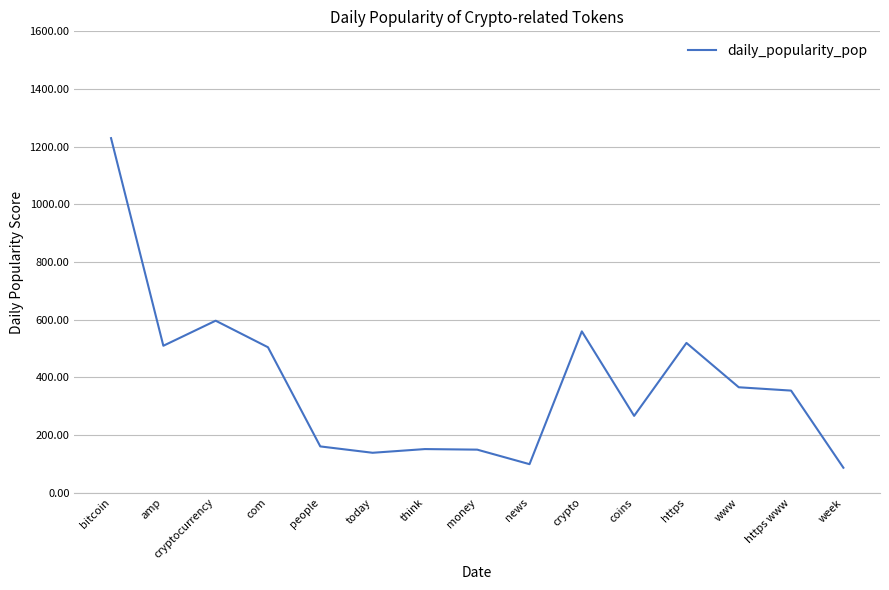

What is the greatest value displayed?

1229.6